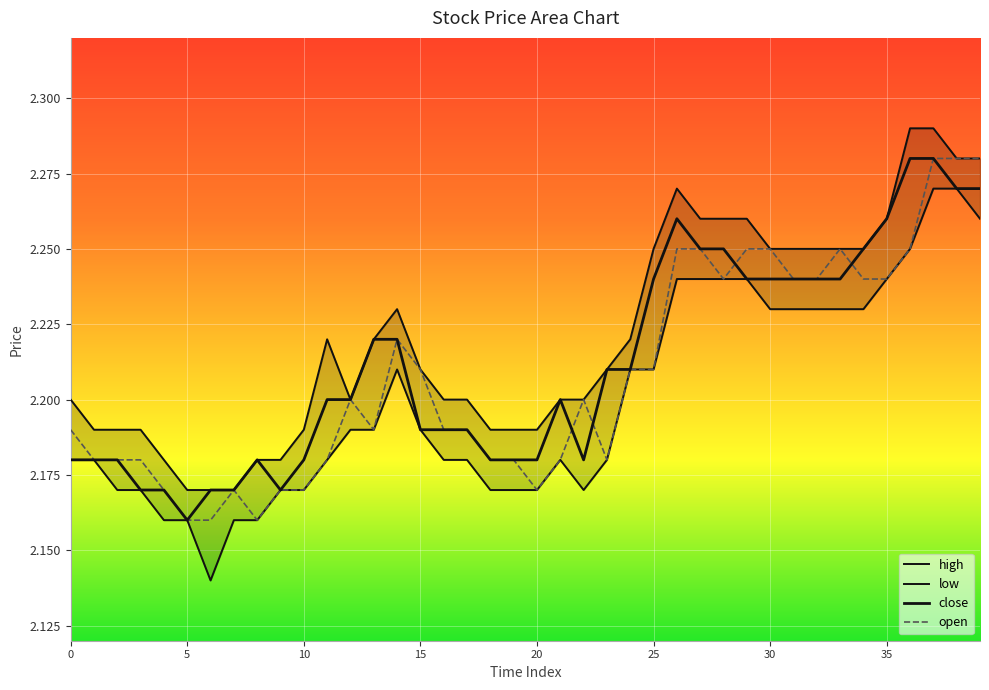

Reading left to right, list all the values displayed in this chart.

high: 2.2	2.2	2.2	2.2	2.2	2.2	2.2	2.2	2.2	2.2	2.2	2.2	2.2	2.2	2.2	2.2	2.2	2.2	2.2	2.2	2.2	2.2	2.2	2.2	2.2	2.2	2.3	2.3	2.3	2.3	2.2	2.2	2.2	2.2	2.2	2.3	2.3	2.3	2.3	2.3
close: 2.2	2.2	2.2	2.2	2.2	2.2	2.2	2.2	2.2	2.2	2.2	2.2	2.2	2.2	2.2	2.2	2.2	2.2	2.2	2.2	2.2	2.2	2.2	2.2	2.2	2.2	2.3	2.2	2.2	2.2	2.2	2.2	2.2	2.2	2.2	2.3	2.3	2.3	2.3	2.3
low: 2.2	2.2	2.2	2.2	2.2	2.2	2.1	2.2	2.2	2.2	2.2	2.2	2.2	2.2	2.2	2.2	2.2	2.2	2.2	2.2	2.2	2.2	2.2	2.2	2.2	2.2	2.2	2.2	2.2	2.2	2.2	2.2	2.2	2.2	2.2	2.2	2.2	2.3	2.3	2.3
open: 2.2	2.2	2.2	2.2	2.2	2.2	2.2	2.2	2.2	2.2	2.2	2.2	2.2	2.2	2.2	2.2	2.2	2.2	2.2	2.2	2.2	2.2	2.2	2.2	2.2	2.2	2.2	2.2	2.2	2.2	2.2	2.2	2.2	2.2	2.2	2.2	2.2	2.3	2.3	2.3